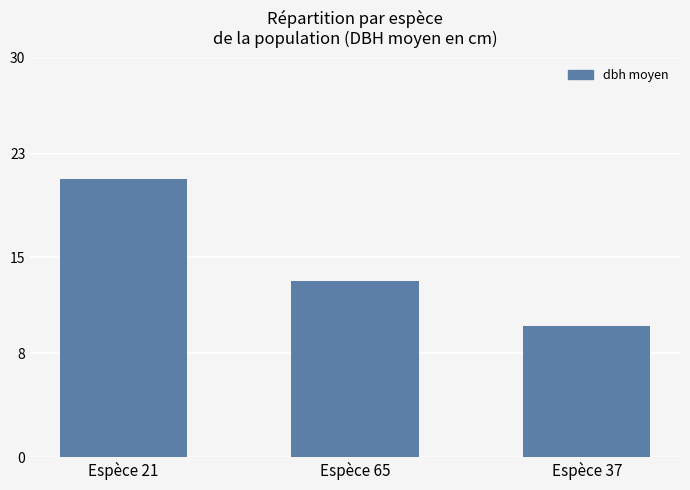

At which label does the data first exceed 13?

Espèce 21